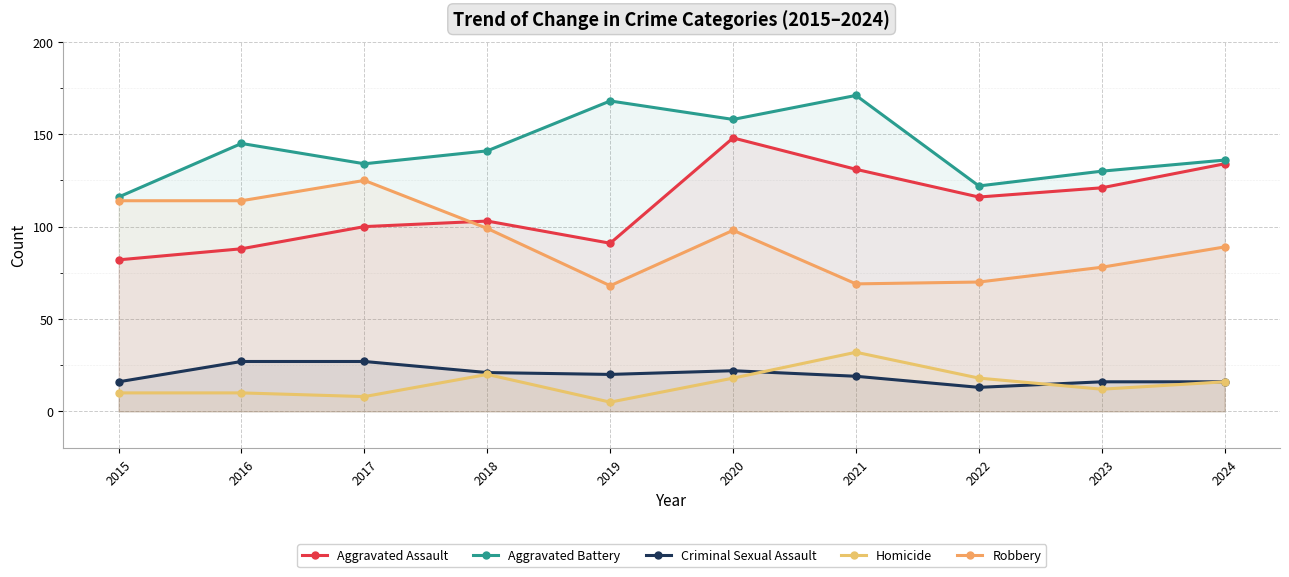

In Aggravated Assault, how many points are higher than both neighbors (excluding endpoints)?

2